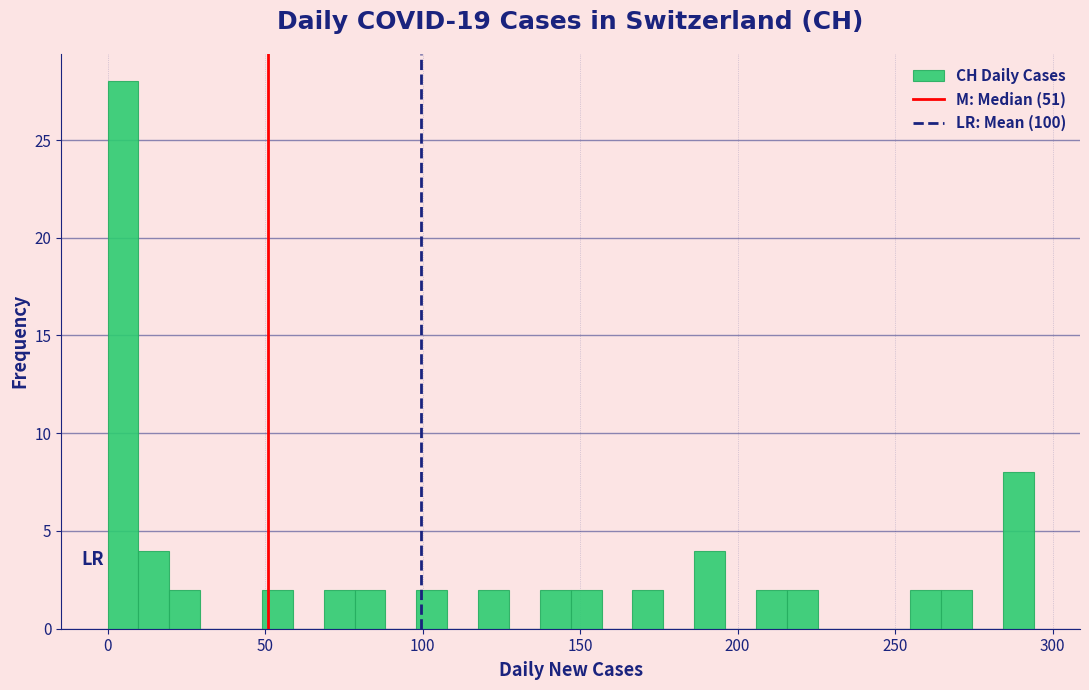

Around what value on the x-axis is the tallest bar? Give the approximate position of its centre, as read against the axis.

5